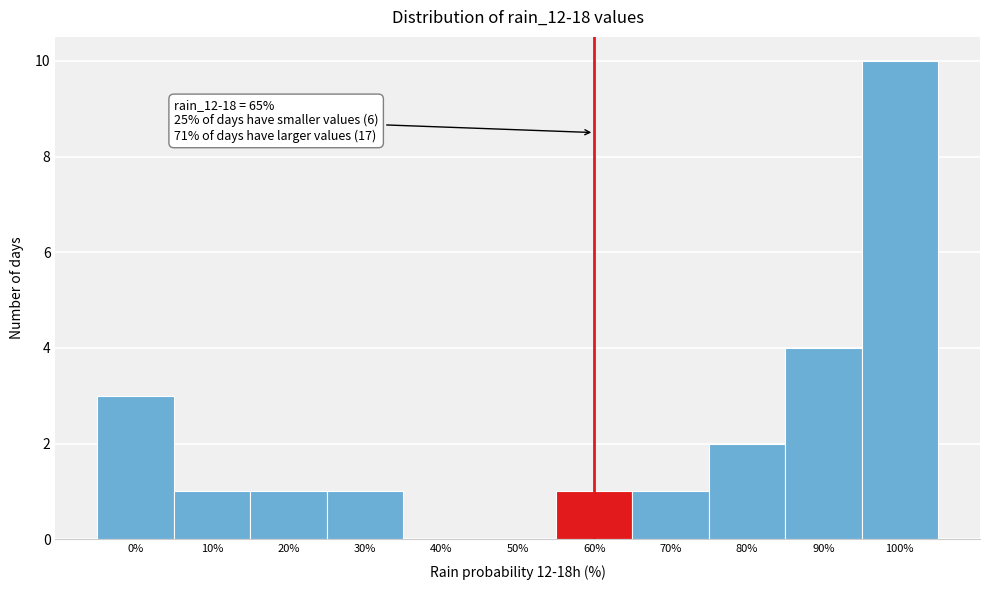

Reading right to left, transcribe all the data shown in this chart.

100%=10	90%=4	80%=2	70%=1	60%=1	50%=0	40%=0	30%=1	20%=1	10%=1	0%=3